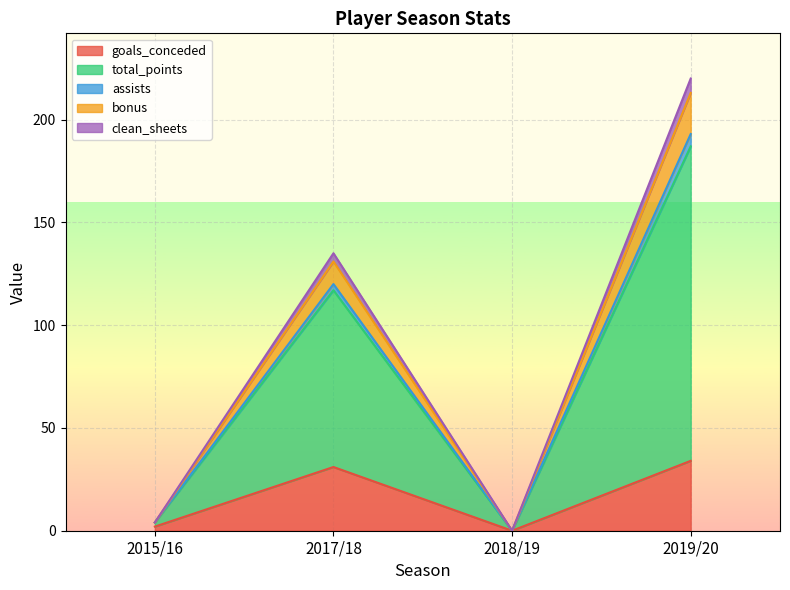

At which category is the sum across all series the highest?

2019/20